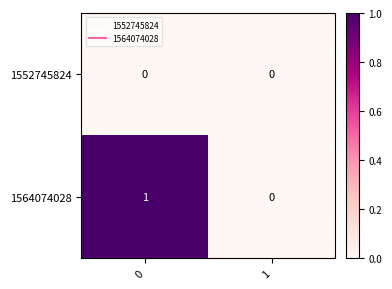

Which series has the largest total across all categories?

1564074028